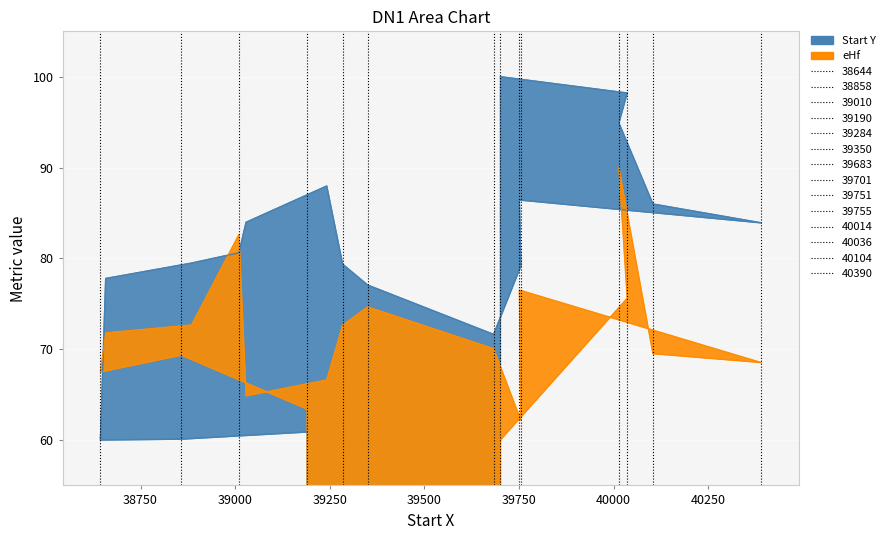

Reading right to left, extract all data points from this chart.

Start Y: 100.0	98.2	94.9	86.0	83.9	86.4	79.2	71.6	77.1	79.4	88.0	84.0	80.6	79.5	77.8	60.0	60.1	60.9
eHf: 60.0	75.6	90.0	69.5	68.5	76.5	62.2	70.1	74.7	72.6	66.6	64.9	82.6	72.7	71.8	67.5	69.3	63.4